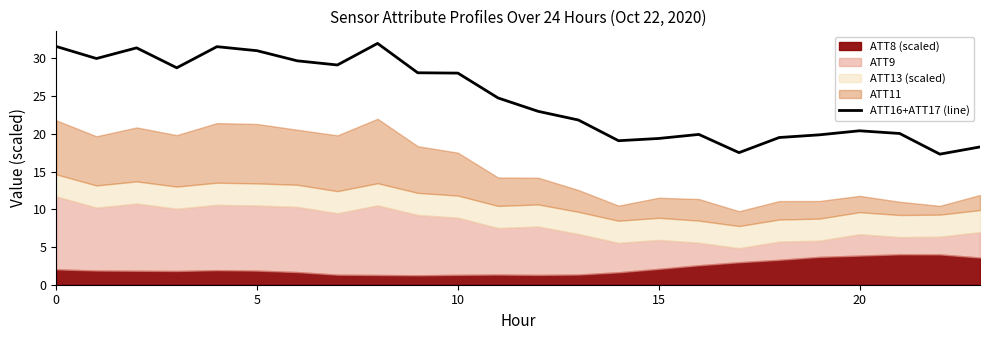

How many lines are shown in the chart?

1